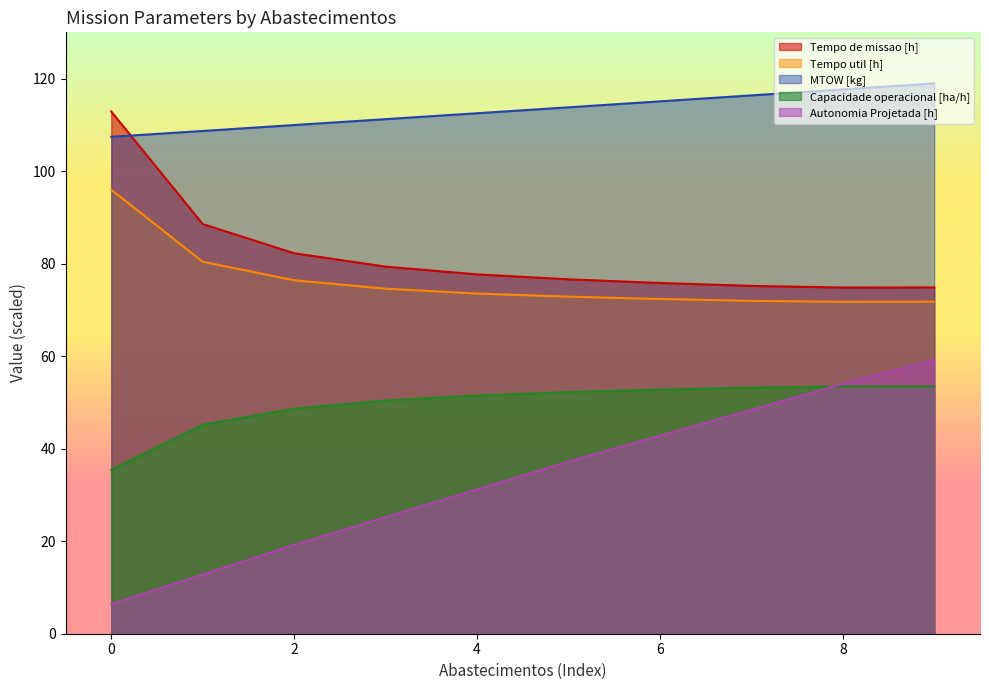

True or false: Tempo de missao [h] has a value of 74.8 at 8.

True